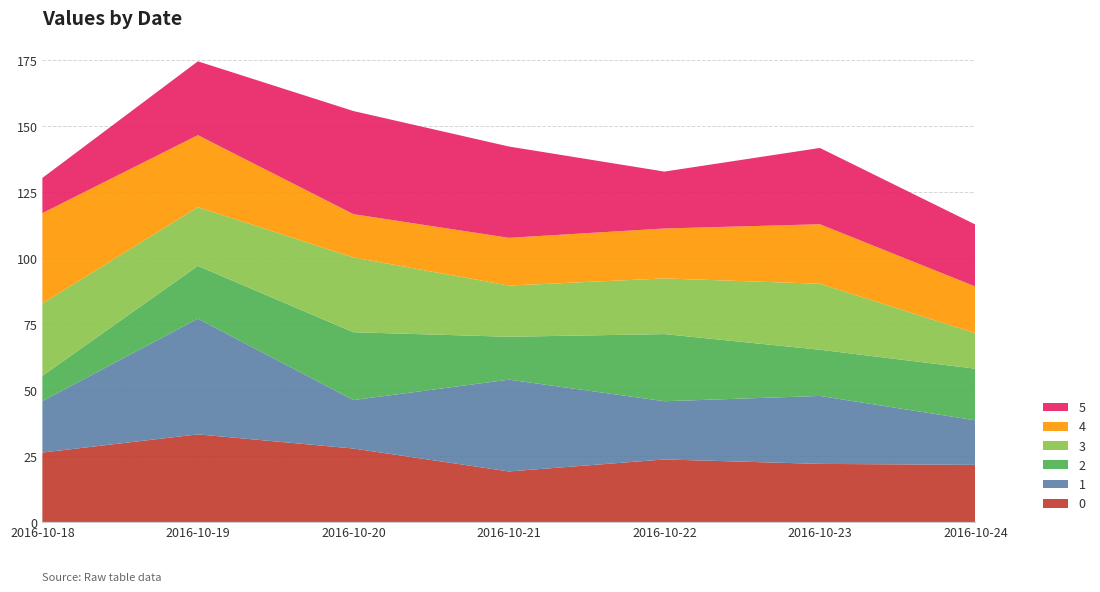

Reading right to left, extract all data points from this chart.

0: 21.6	22.0	23.7	19.1	27.8	33.2	26.3
1: 16.9	25.8	22.1	34.8	18.4	43.9	19.5
2: 19.6	17.5	25.5	16.3	25.7	20.0	9.6
3: 13.4	25.0	21.1	19.4	28.3	22.3	27.5
4: 17.7	22.6	18.9	18.1	16.4	27.3	34.2
5: 23.5	28.9	21.6	34.6	39.1	28.0	13.3